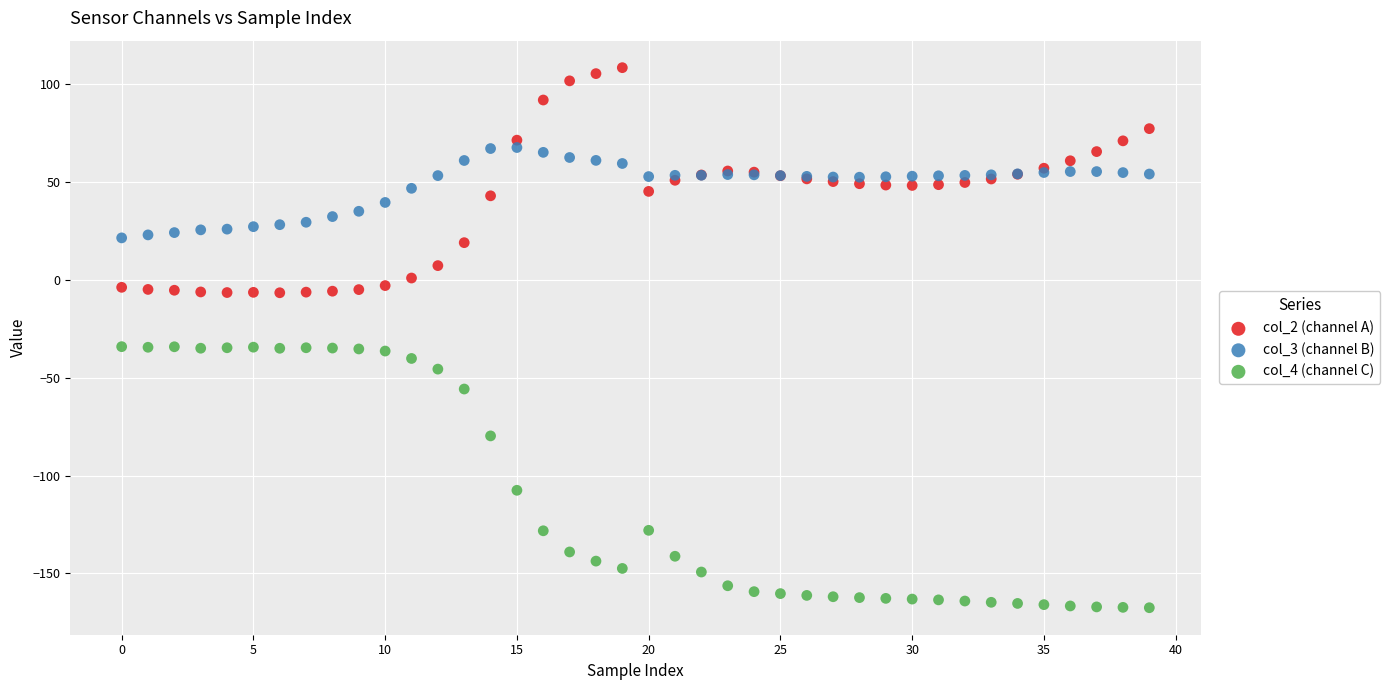

Which series contains the highest Y value?

col_2 (channel A)